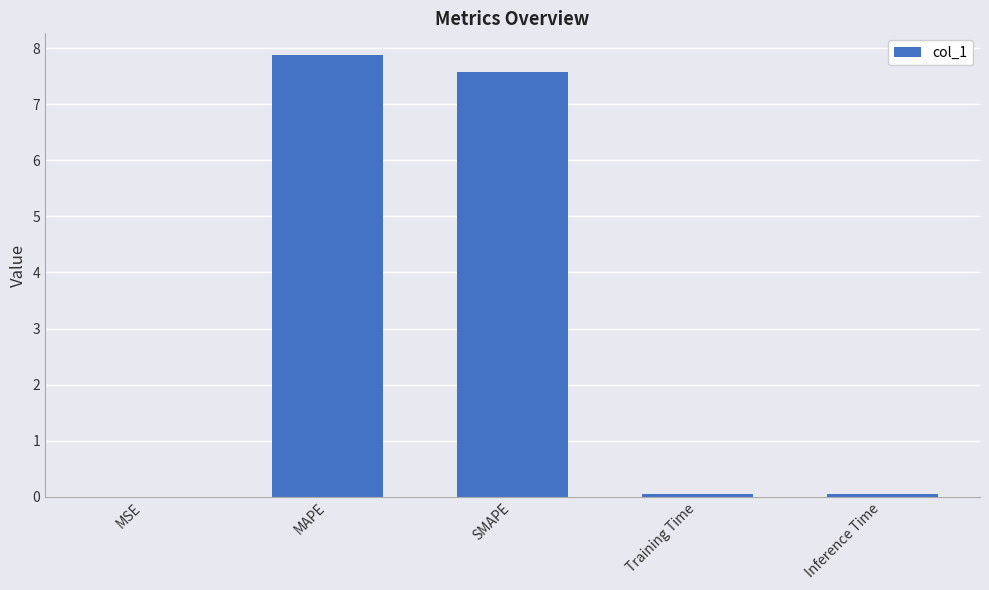

Are the bars grouped side by side (vs. stacked)?

No